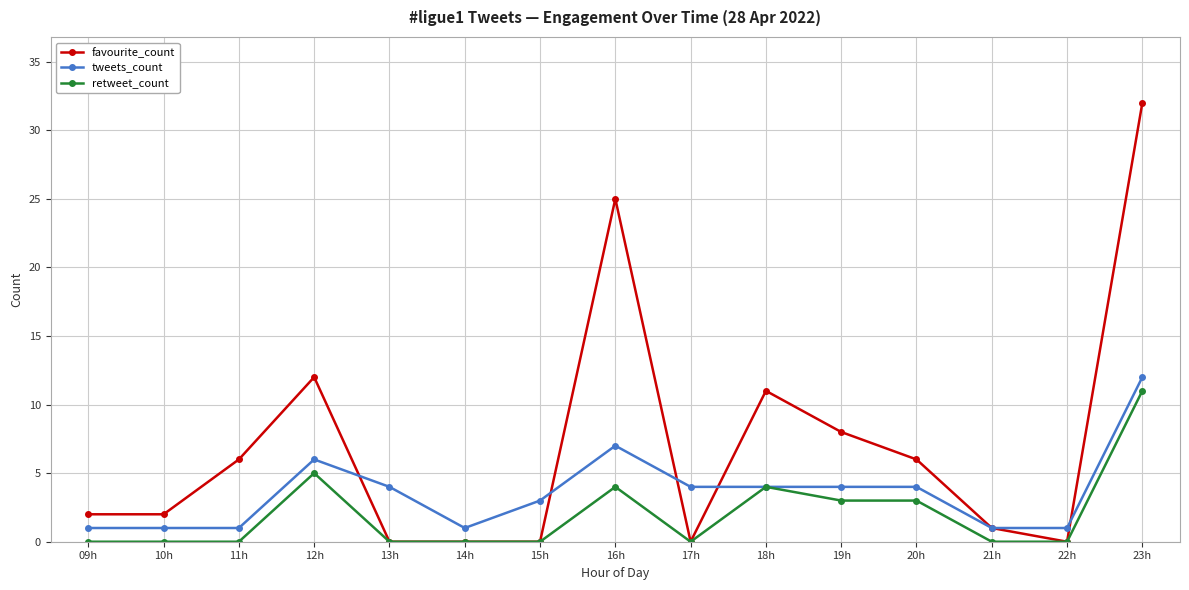

Where is the first local maximum for favourite_count?

12h